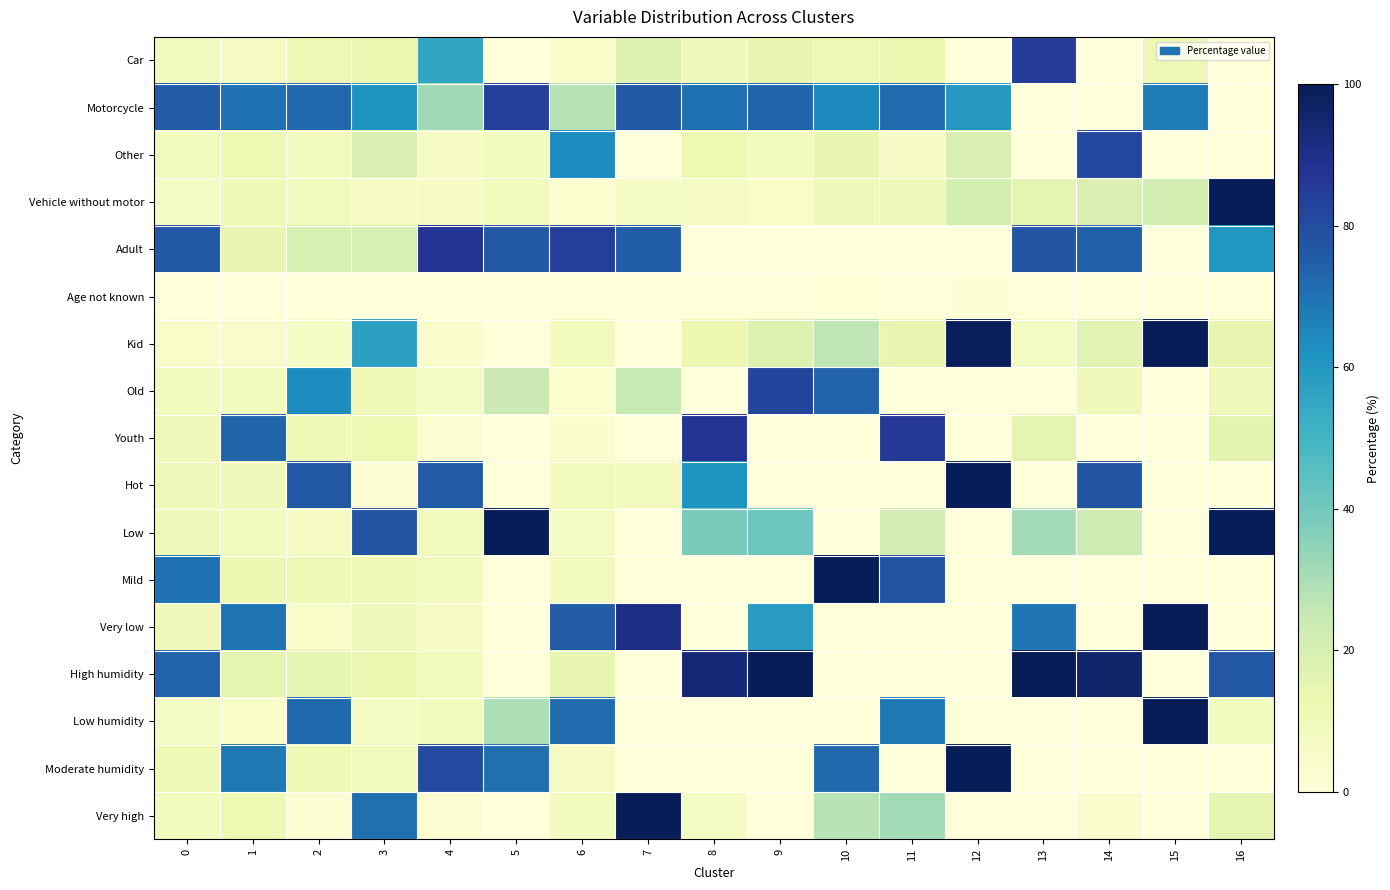

At 8, list the series in order from smallest to largest.

Adult, Age not known, Old, Mild, Very low, Low humidity, Moderate humidity, Very high, Vehicle without motor, Car, Other, Kid, Low, Hot, Motorcycle, Youth, High humidity